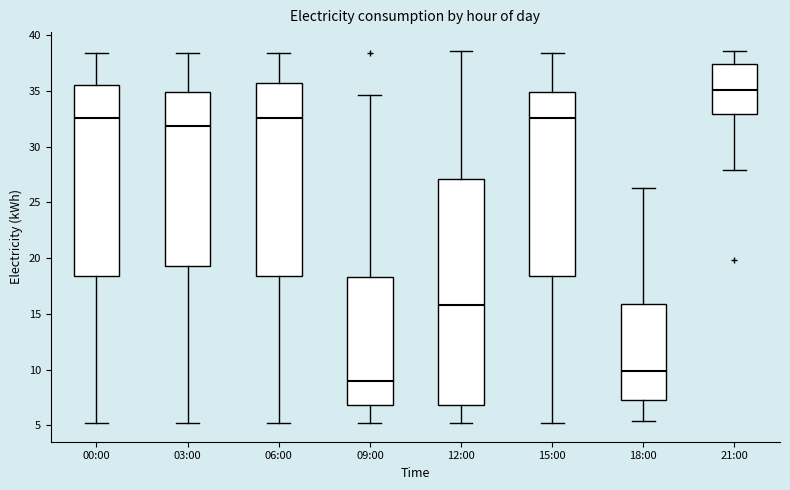

Which box's median line is the lowest?

09:00